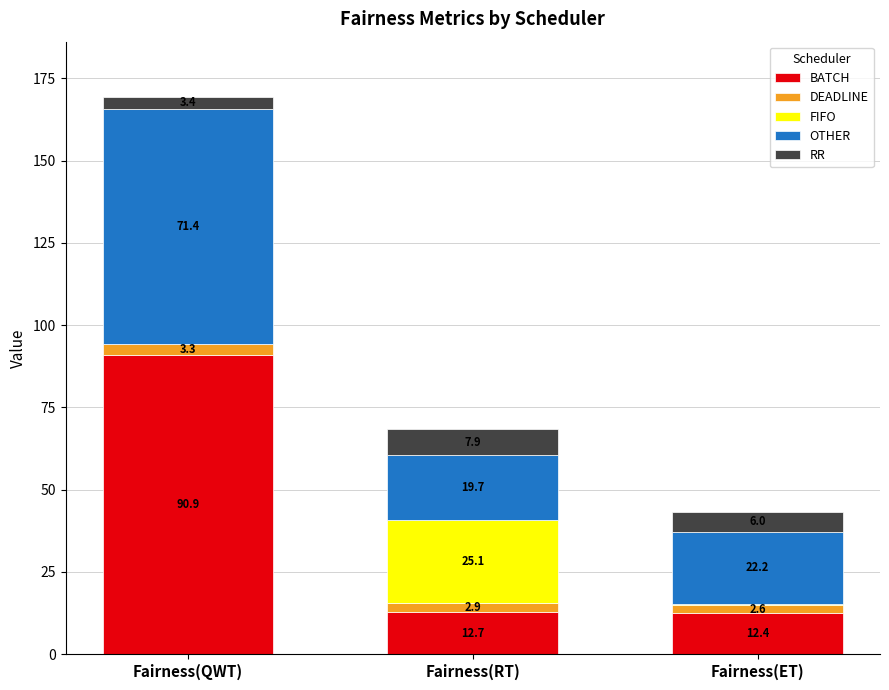

At which category is the sum across all series the highest?

Fairness(QWT)